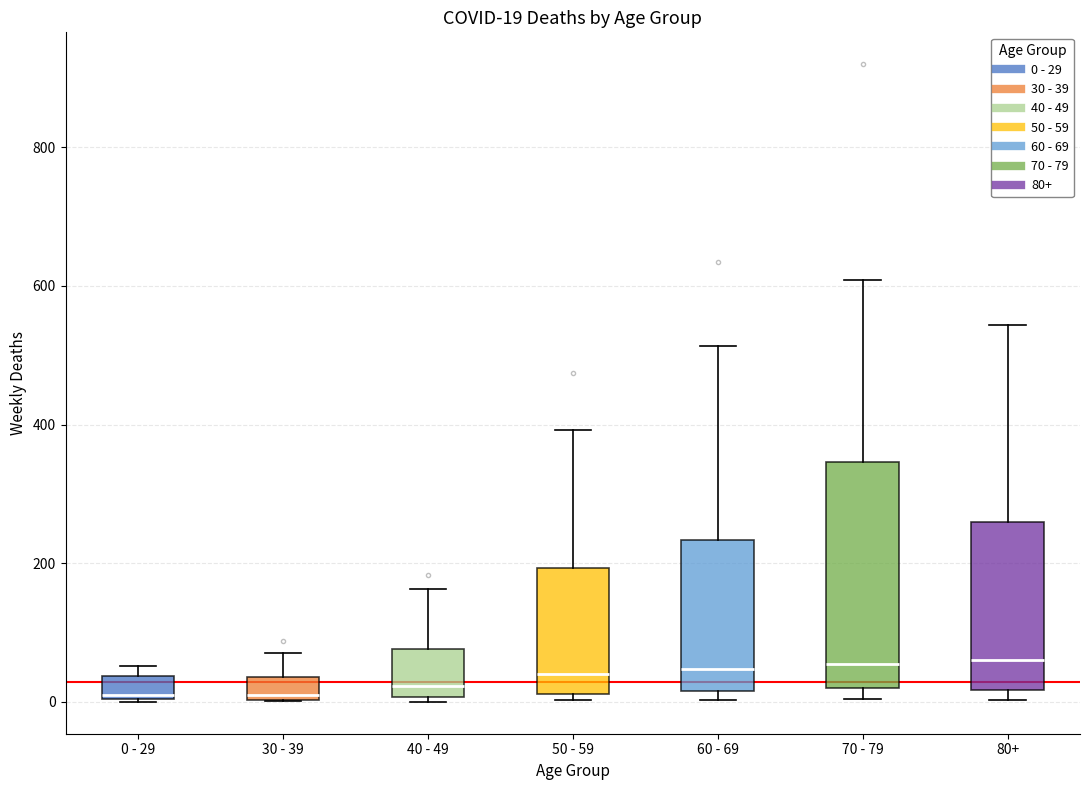

Which box is the tallest, from its lower edge to its upper edge?

70 - 79